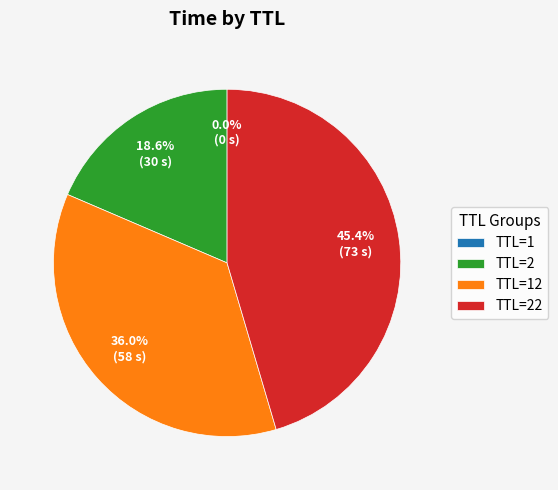

What percentage do TTL=22 and TTL=2 together represent?

64.0%